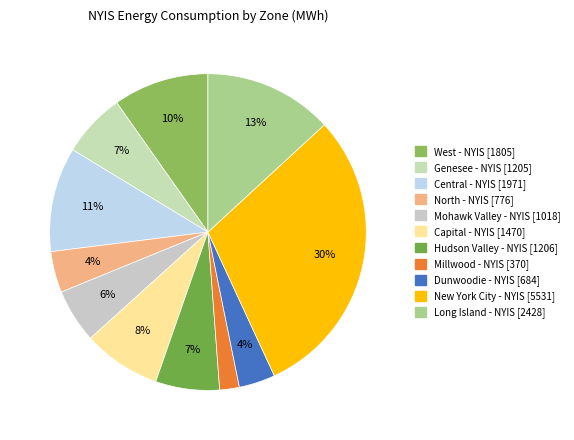

Is Capital - NYIS the majority of the pie?

No